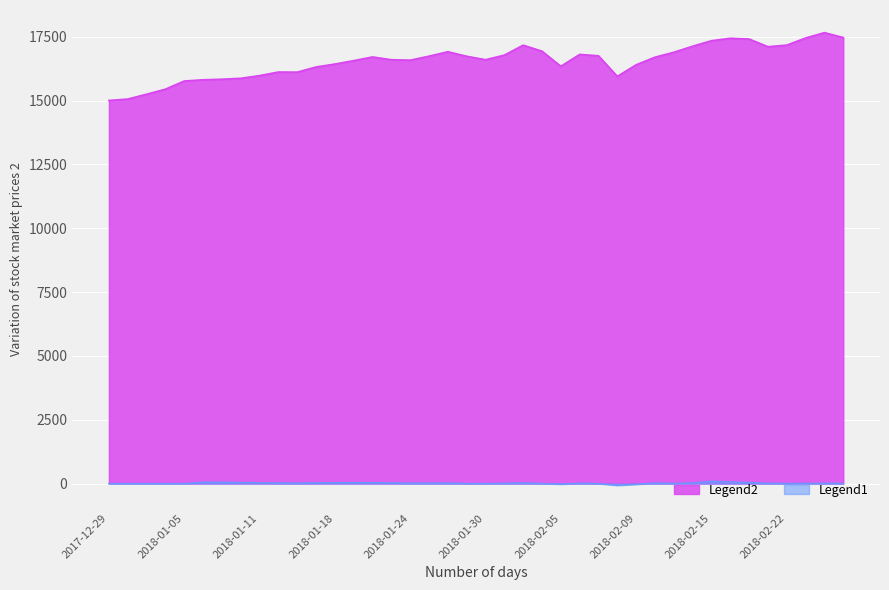

What is the label of the 25th point from the left?

2018-02-05